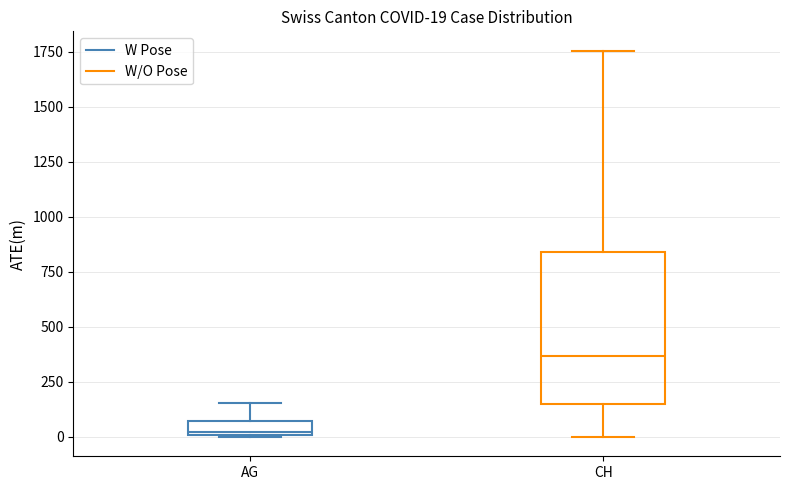

Which box's median line is the highest?

CH